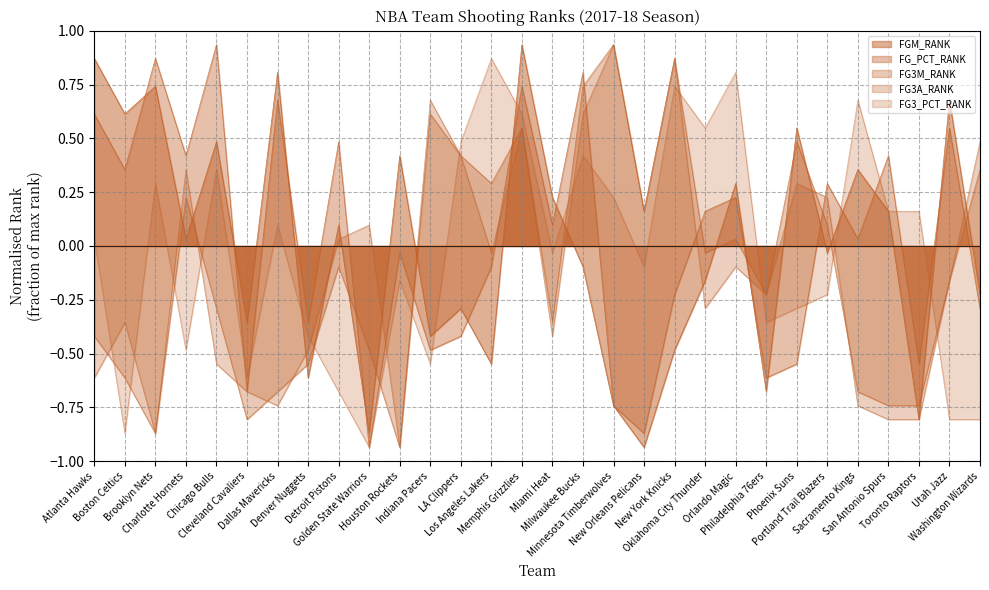

The value of FG3A_RANK at LA Clippers is 0.6. True or false?

False